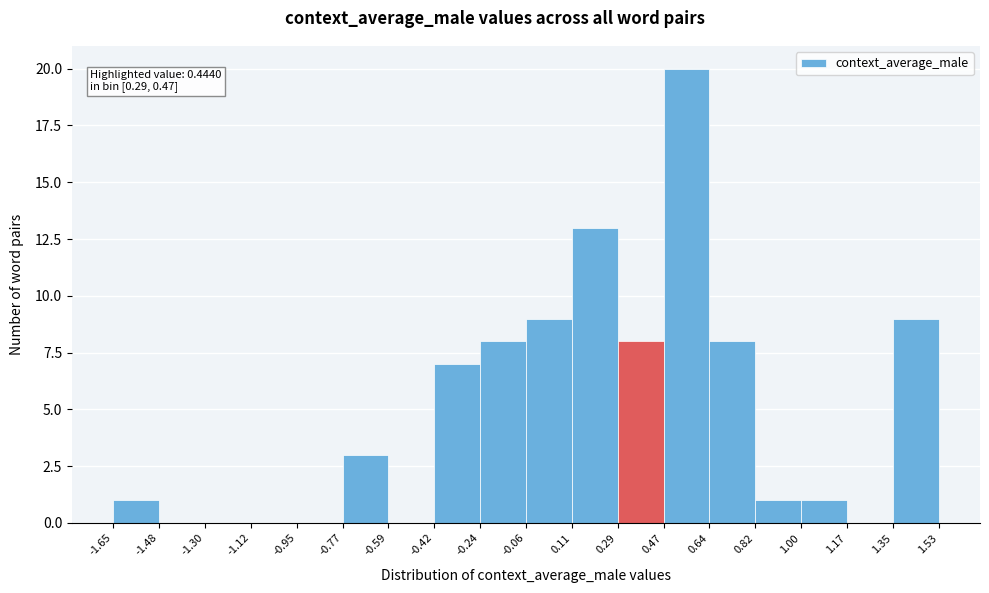

Over which range of the x-axis is the bar tallest?

0.47 to 0.64